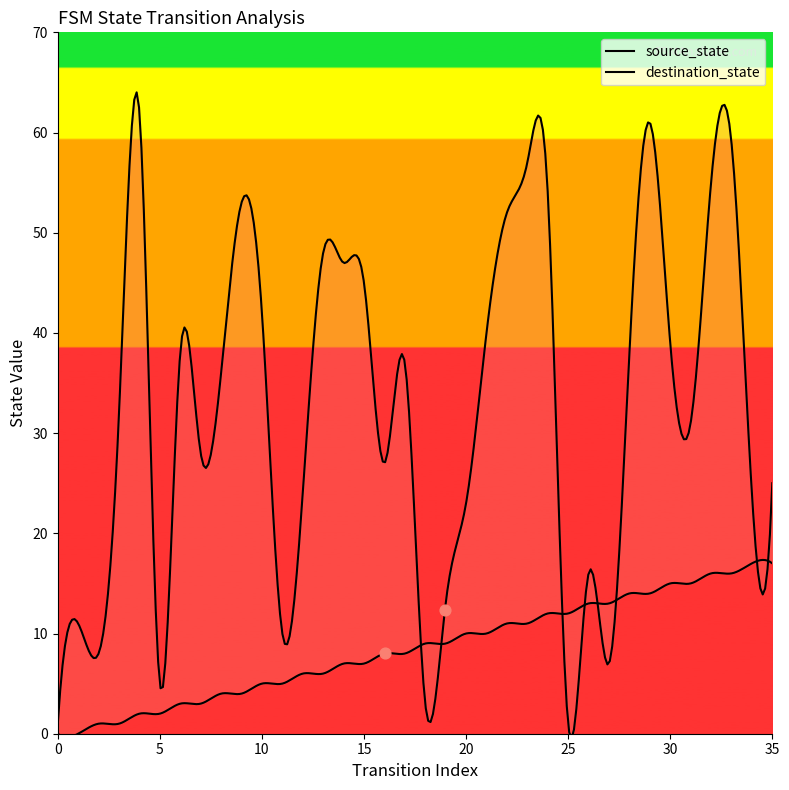

What is the total value across all series at 34?

41